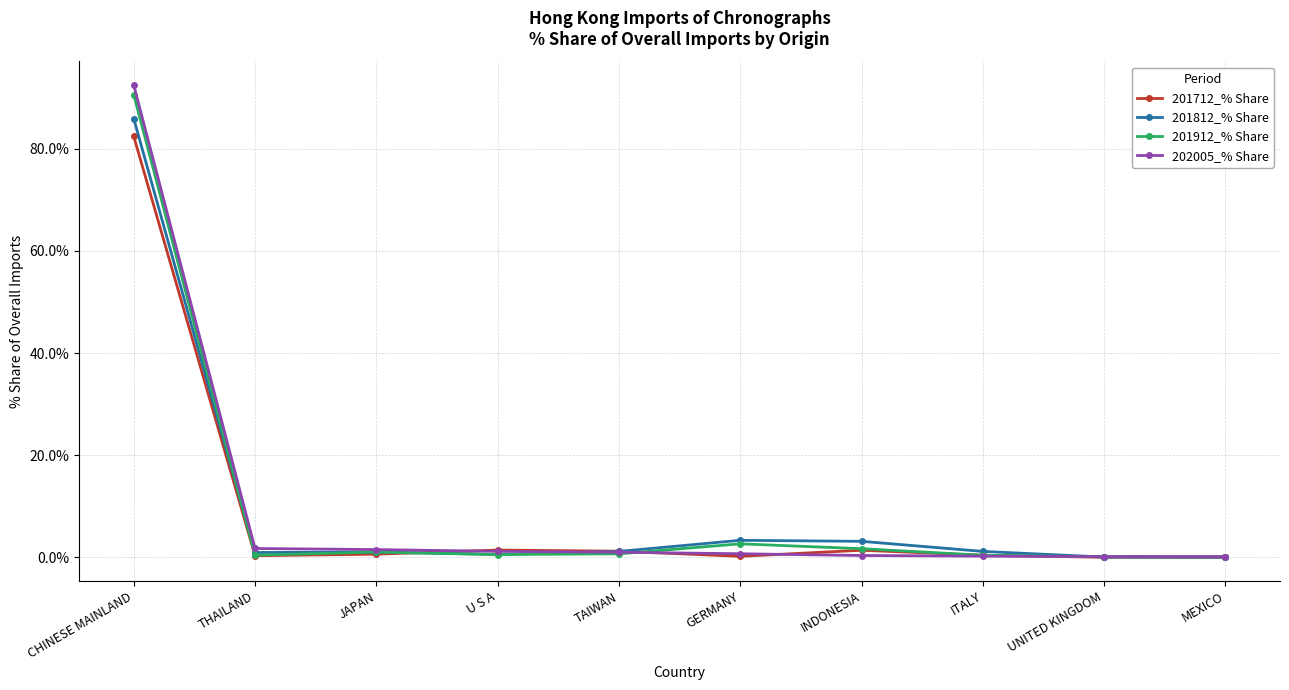

What is the label of the 10th point from the left?

MEXICO